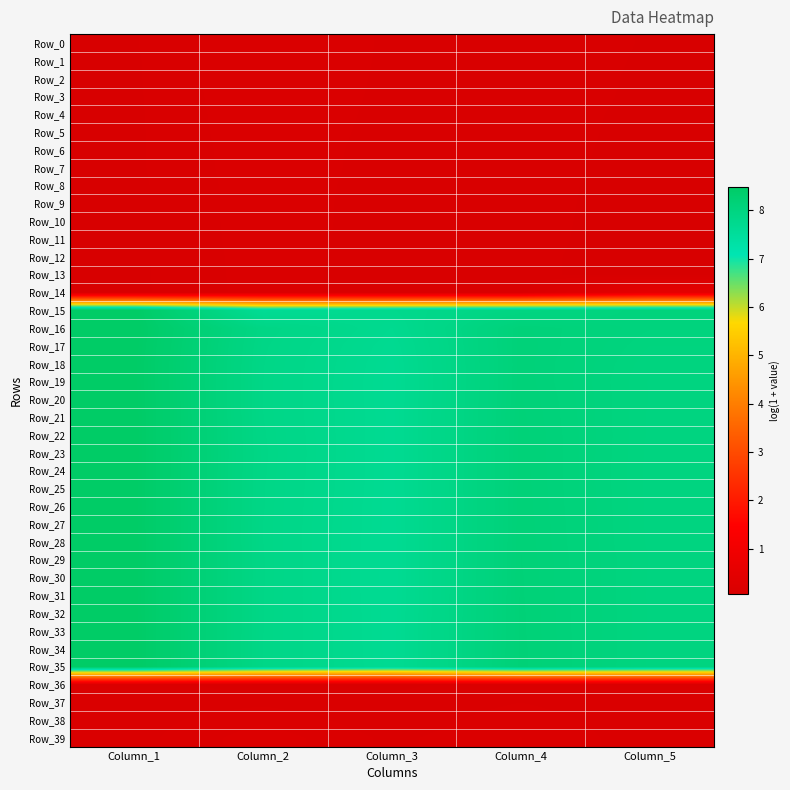

Which series changed the most between Column_1 and Column_4?

Row_15